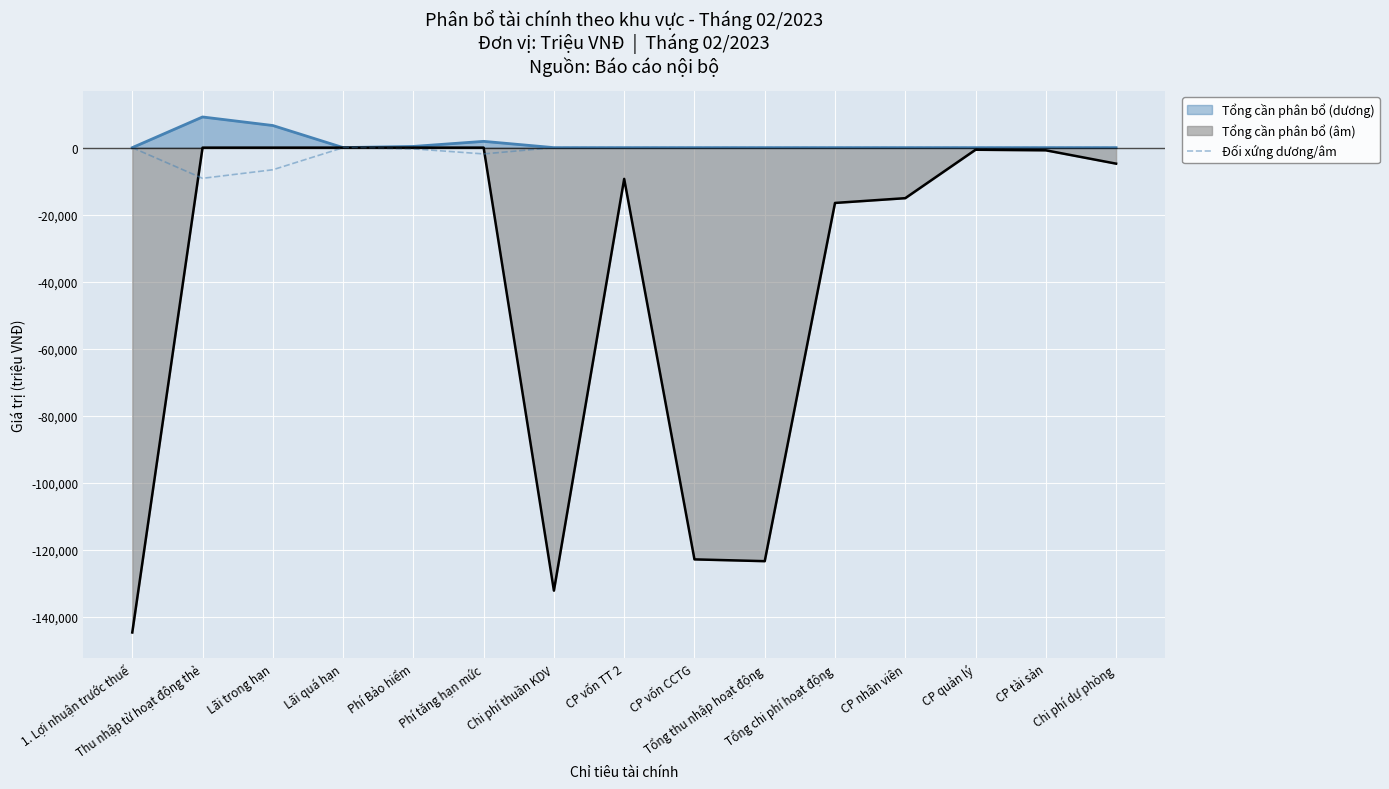

Reading left to right, list all the values displayed in this chart.

-0.0	-9150.0	-6599.7	-13.6	-361.5	-1874.9	-0.0	-0.0	-0.0	-0.0	-0.0	-0.0	-0.0	-0.0	-0.0